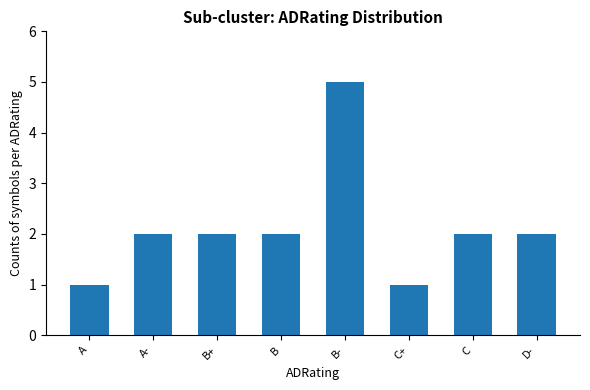

Reading left to right, list all the values displayed in this chart.

1	2	2	2	5	1	2	2